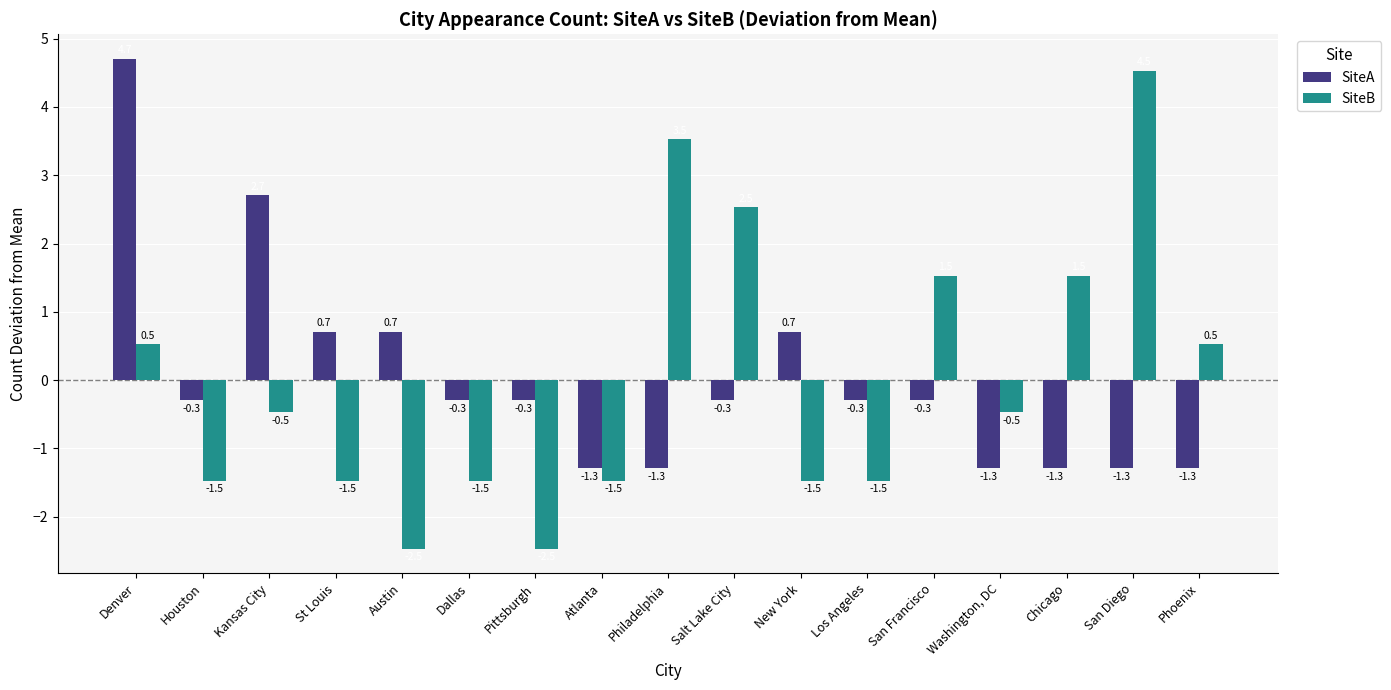

What is the difference between the highest and lowest values at Houston?

1.2